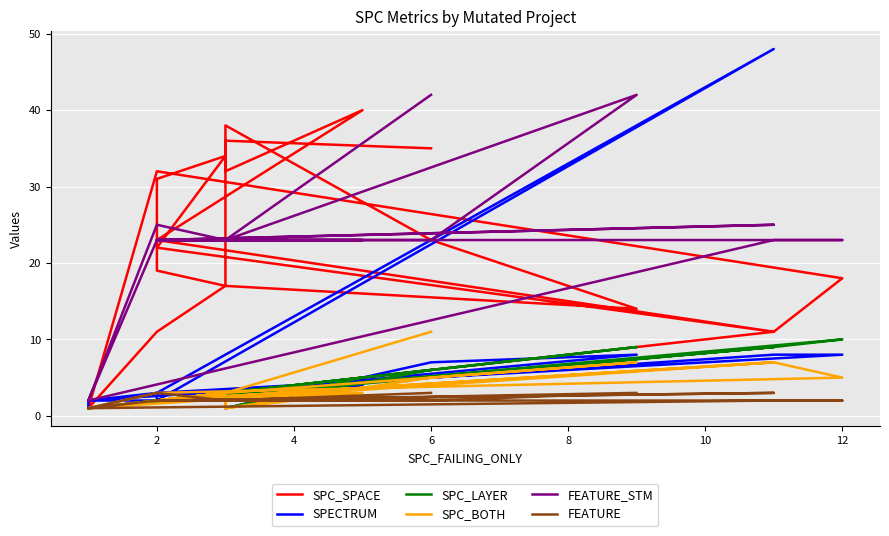

Is this an area chart (filled region under the line)?

No